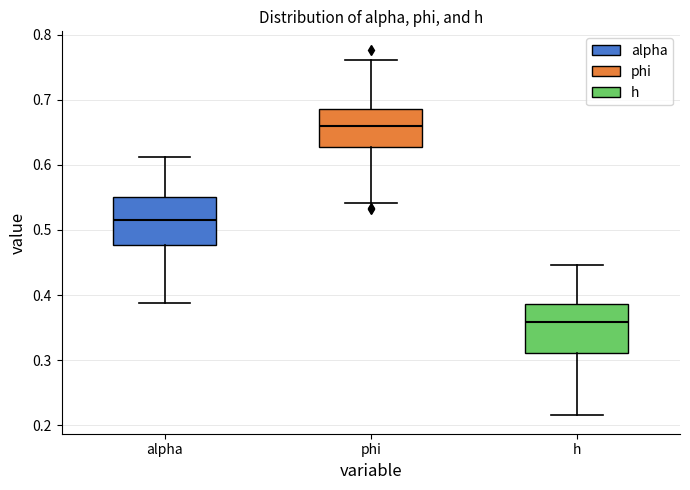

Reading left to right, read every box against the y-axis: the position of its median line, the range the box covers, and the ends of its whiskers. The values are not printed on the chart, so give them approximately, as read against the axis.

alpha: median 0.52, box 0.48 to 0.55, whiskers 0.39 to 0.61
phi: median 0.66, box 0.63 to 0.68, whiskers 0.54 to 0.76
h: median 0.36, box 0.31 to 0.39, whiskers 0.22 to 0.45